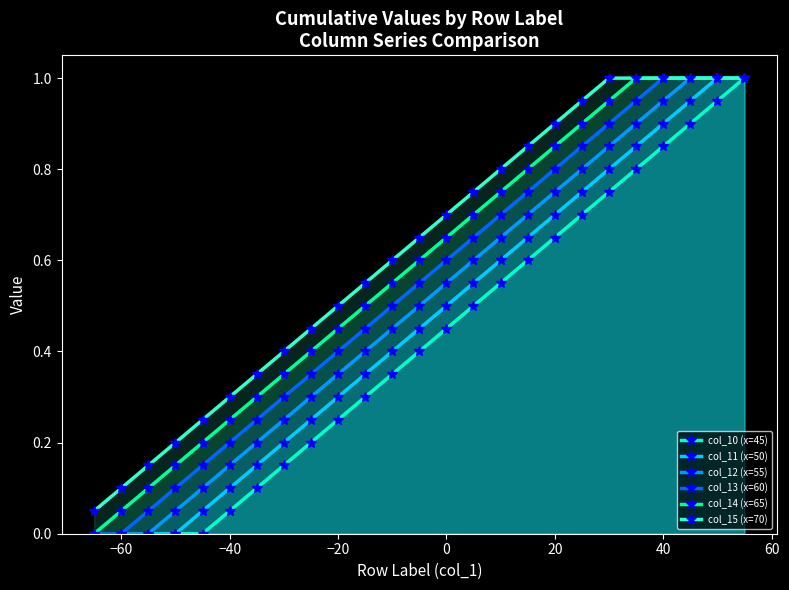

At −40, list the series in order from smallest to largest.

col_10 (x=45), col_11 (x=50), col_12 (x=55), col_13 (x=60), col_14 (x=65), col_15 (x=70)